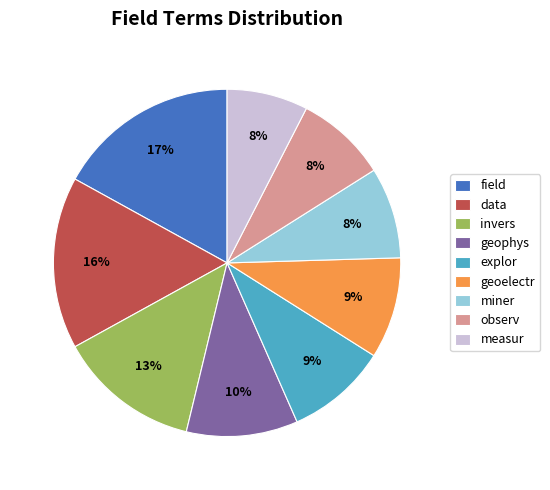

Count the number of slices in the pie.

9